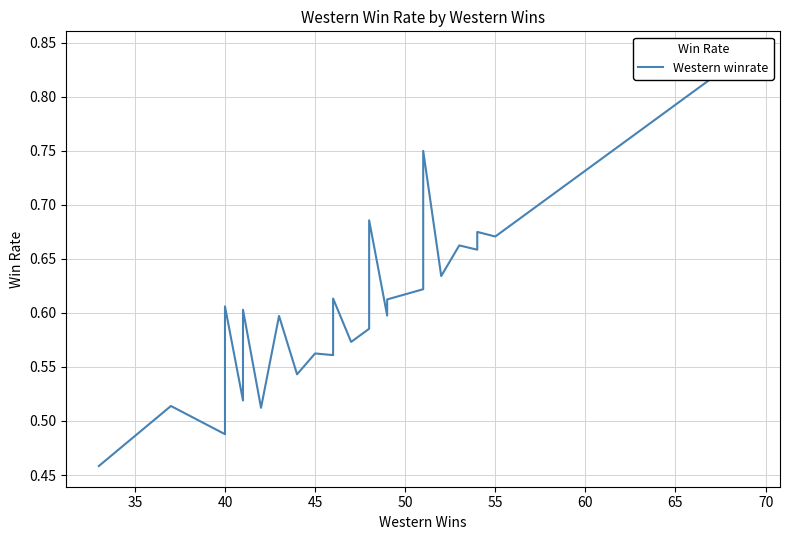

What is the maximum value shown in the chart?

0.8